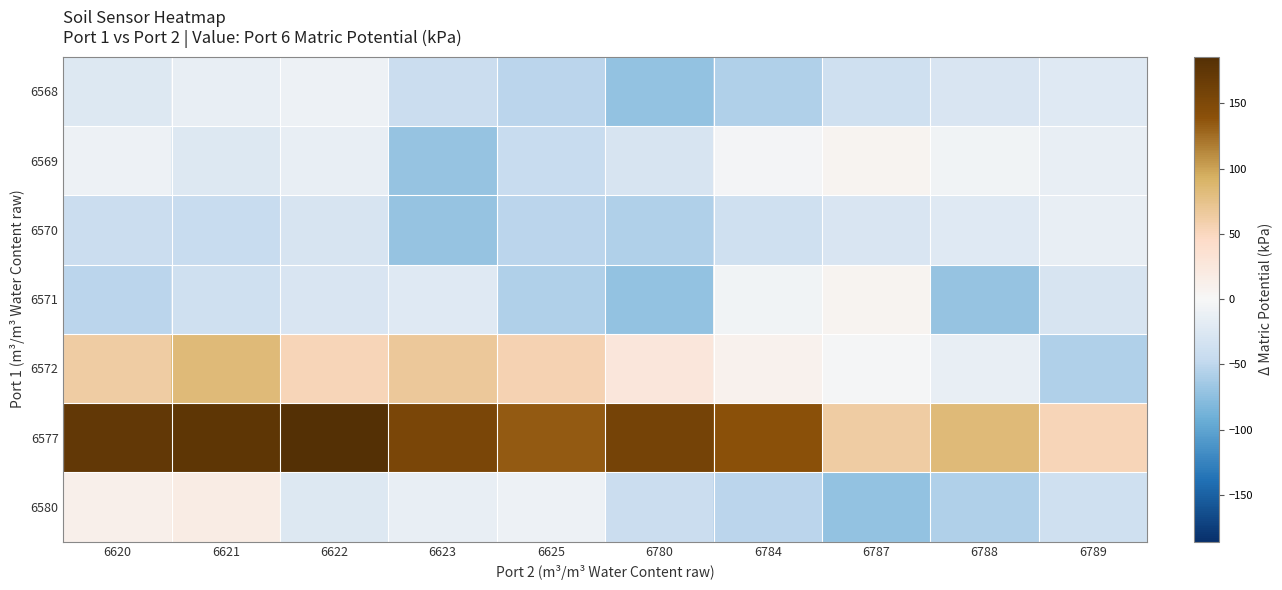

Reading right to left, extract all data points from this chart.

6568: 6789=-22.3	6788=-28.3	6787=-36.3	6784=-57.3	6780=-72.3	6625=-51.3	6623=-41.3	6622=-9.3	6621=-14.3	6620=-23.3
6569: 6789=-14.3	6788=-6.3	6787=6.7	6784=-4.3	6780=-30.3	6625=-44.3	6623=-70.3	6622=-13.3	6621=-23.3	6620=-9.3
6570: 6789=-13.3	6788=-22.3	6787=-28.3	6784=-36.3	6780=-57.3	6625=-51.3	6623=-70.3	6622=-30.3	6621=-44.3	6620=-41.3
6571: 6789=-30.3	6788=-70.3	6787=6.7	6784=-6.3	6780=-72.3	6625=-57.3	6623=-22.3	6622=-28.3	6621=-36.3	6620=-51.3
6572: 6789=-57.3	6788=-14.3	6787=-2.3	6784=9.7	6780=26.7	6625=55.7	6623=67.7	6622=53.7	6621=83.7	6620=62.7
6577: 6789=53.7	6788=83.7	6787=62.7	6784=140.7	6780=156.7	6625=134.7	6623=153.7	6622=185.7	6621=175.7	6620=172.7
6580: 6789=-36.3	6788=-57.3	6787=-72.3	6784=-51.3	6780=-41.3	6625=-9.3	6623=-14.3	6622=-23.3	6621=18.7	6620=11.7